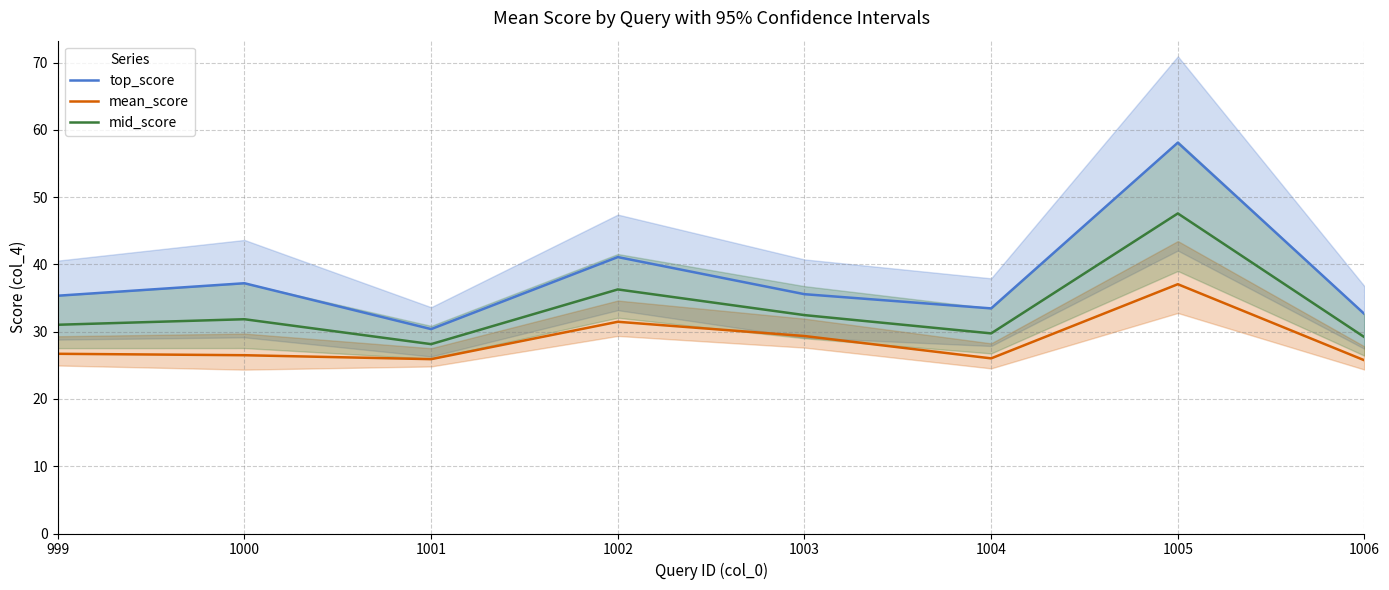

Rank the series by their average value, from lowest to highest.

mean_score, mid_score, top_score